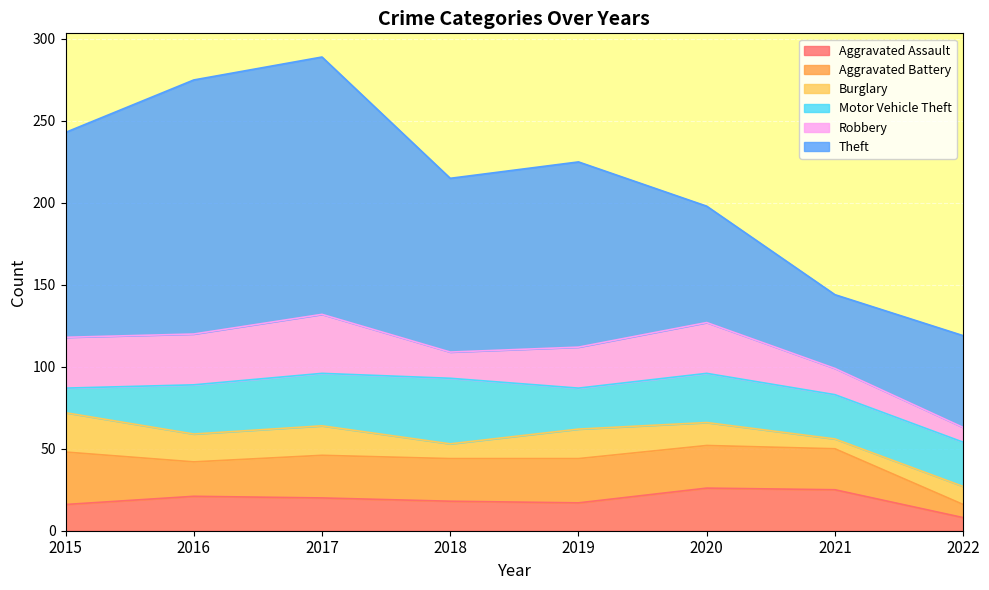

The value of Aggravated Assault at 2020 is 26. True or false?

True